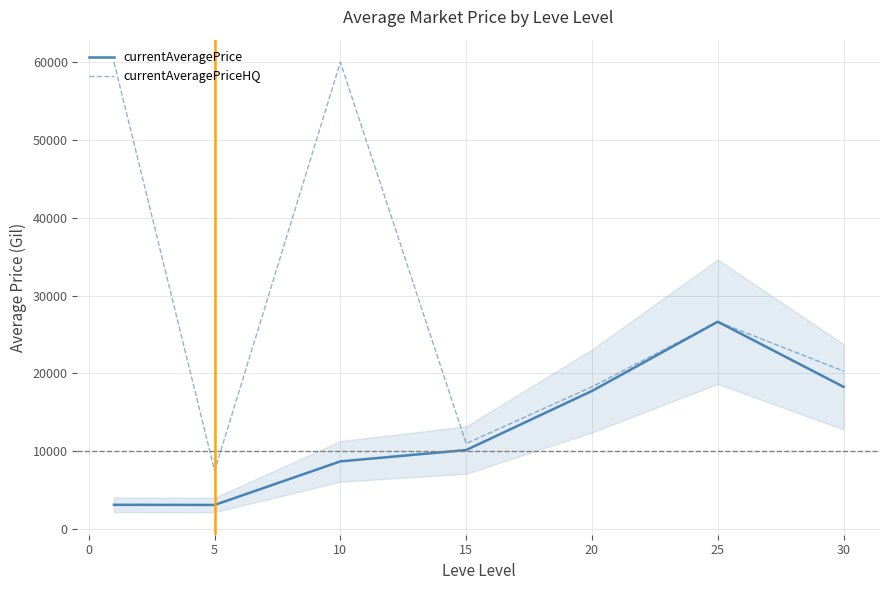

What is the spread (max minus min) of values at 5?

4391.3